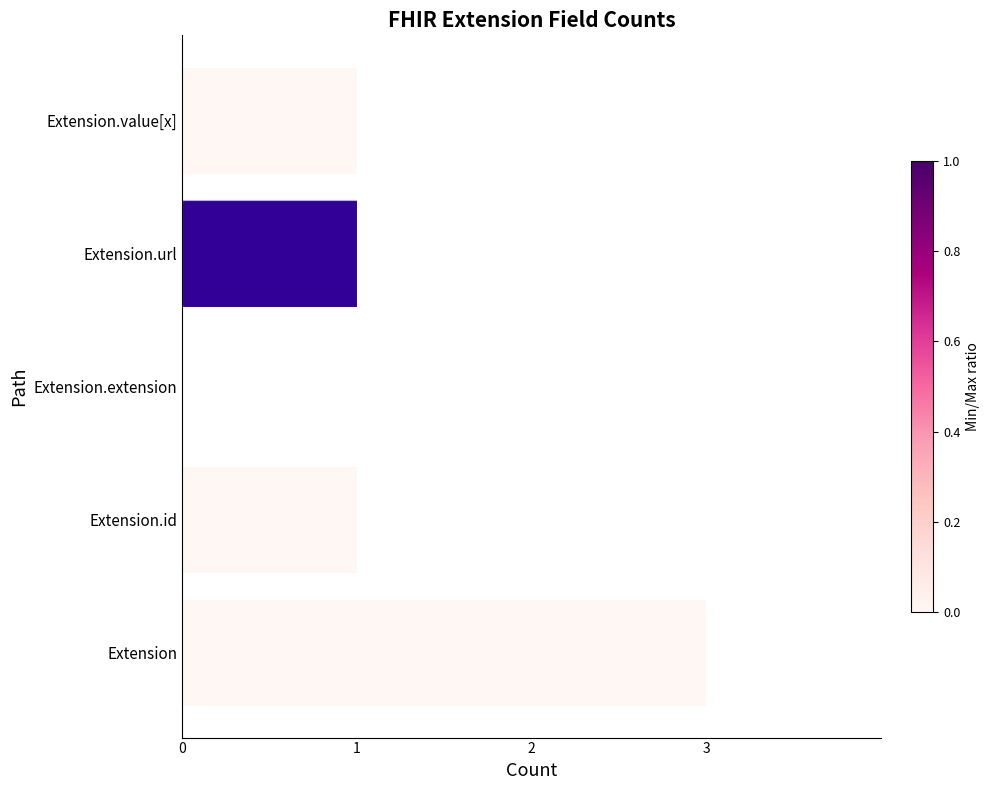

What is the average value?

1